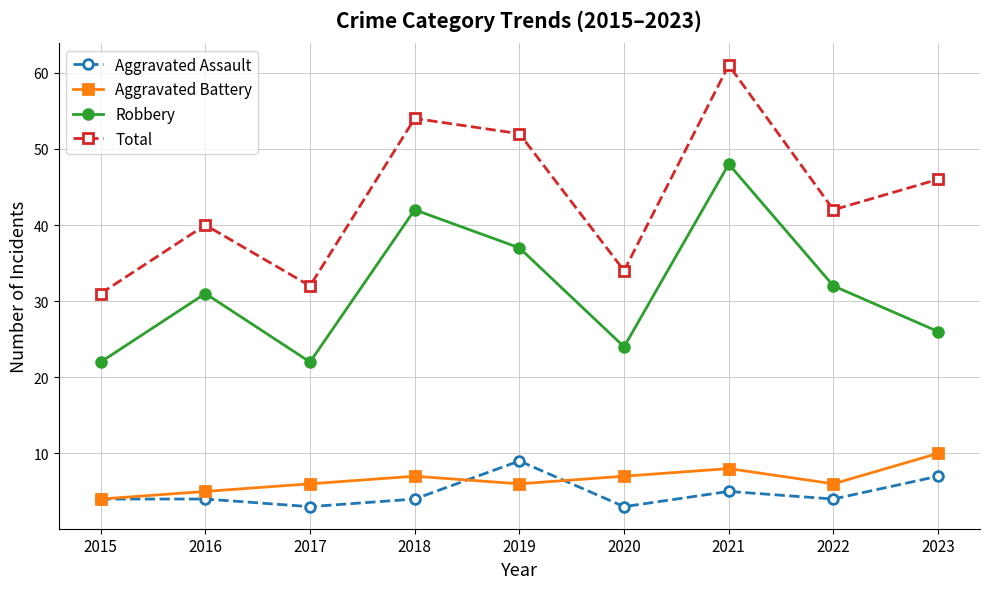

The Total series shows 40 at 2016. True or false?

True